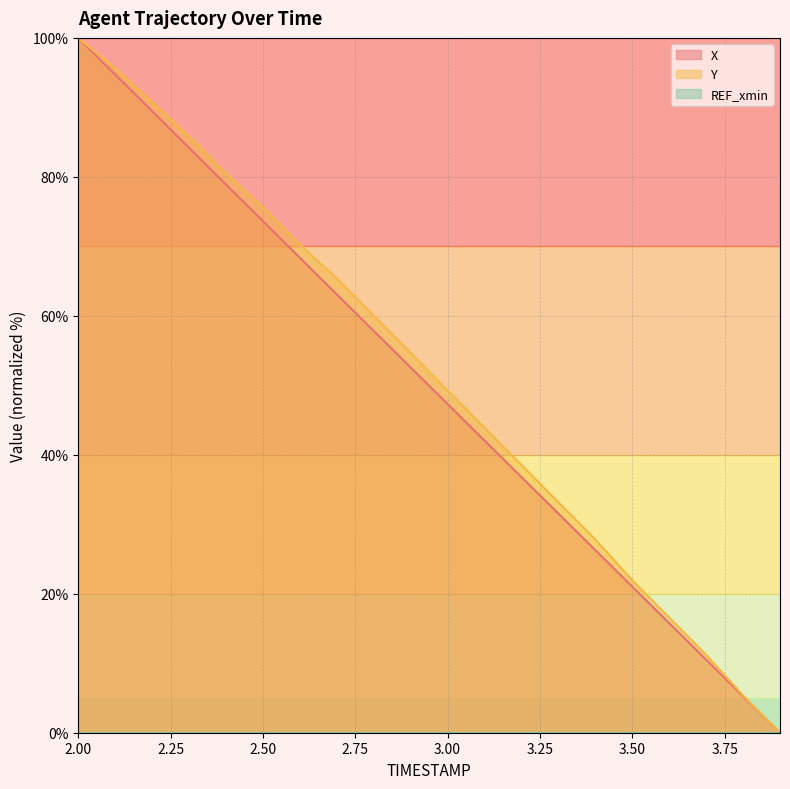

What is the label of the 19th point from the left?

3.8